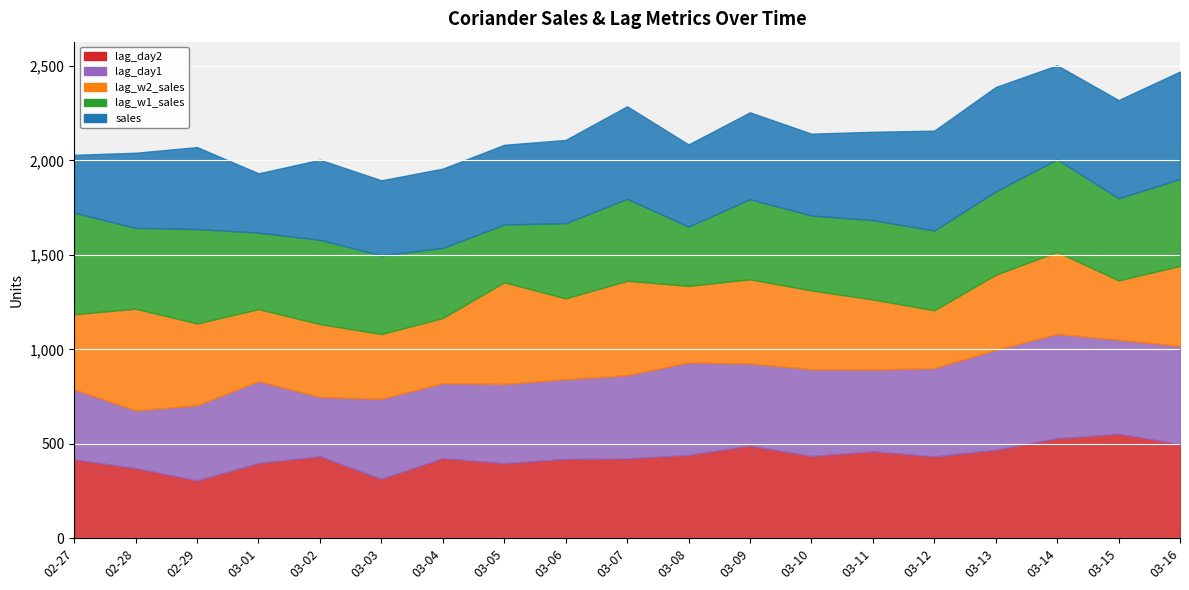

Reading left to right, list all the values displayed in this chart.

sales: 2016-02-27=306	2016-02-28=398	2016-02-29=434	2016-03-01=314	2016-03-02=424	2016-03-03=397	2016-03-04=420	2016-03-05=422	2016-03-06=441	2016-03-07=490	2016-03-08=435	2016-03-09=460	2016-03-10=433	2016-03-11=468	2016-03-12=529	2016-03-13=553	2016-03-14=498	2016-03-15=520	2016-03-16=569
lag_w1_sales: 2016-02-27=538	2016-02-28=428	2016-02-29=500	2016-03-01=405	2016-03-02=446	2016-03-03=417	2016-03-04=371	2016-03-05=306	2016-03-06=398	2016-03-07=434	2016-03-08=314	2016-03-09=424	2016-03-10=397	2016-03-11=420	2016-03-12=422	2016-03-13=441	2016-03-14=490	2016-03-15=435	2016-03-16=460
lag_w2_sales: 2016-02-27=398	2016-02-28=538	2016-02-29=433	2016-03-01=381	2016-03-02=386	2016-03-03=343	2016-03-04=345	2016-03-05=538	2016-03-06=428	2016-03-07=500	2016-03-08=405	2016-03-09=446	2016-03-10=417	2016-03-11=371	2016-03-12=306	2016-03-13=398	2016-03-14=434	2016-03-15=314	2016-03-16=424
lag_day1: 2016-02-27=371	2016-02-28=306	2016-02-29=398	2016-03-01=434	2016-03-02=314	2016-03-03=424	2016-03-04=397	2016-03-05=420	2016-03-06=422	2016-03-07=441	2016-03-08=490	2016-03-09=435	2016-03-10=460	2016-03-11=433	2016-03-12=468	2016-03-13=529	2016-03-14=553	2016-03-15=498	2016-03-16=520
lag_day2: 2016-02-27=417	2016-02-28=371	2016-02-29=306	2016-03-01=398	2016-03-02=434	2016-03-03=314	2016-03-04=424	2016-03-05=397	2016-03-06=420	2016-03-07=422	2016-03-08=441	2016-03-09=490	2016-03-10=435	2016-03-11=460	2016-03-12=433	2016-03-13=468	2016-03-14=529	2016-03-15=553	2016-03-16=498